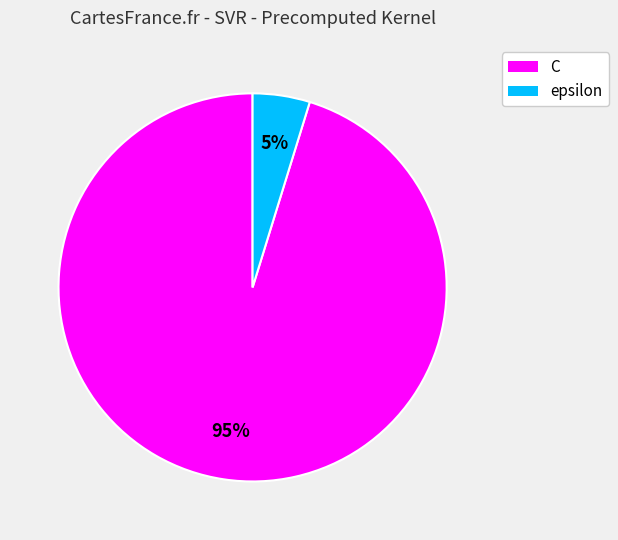

What is the largest slice in the pie chart?

C